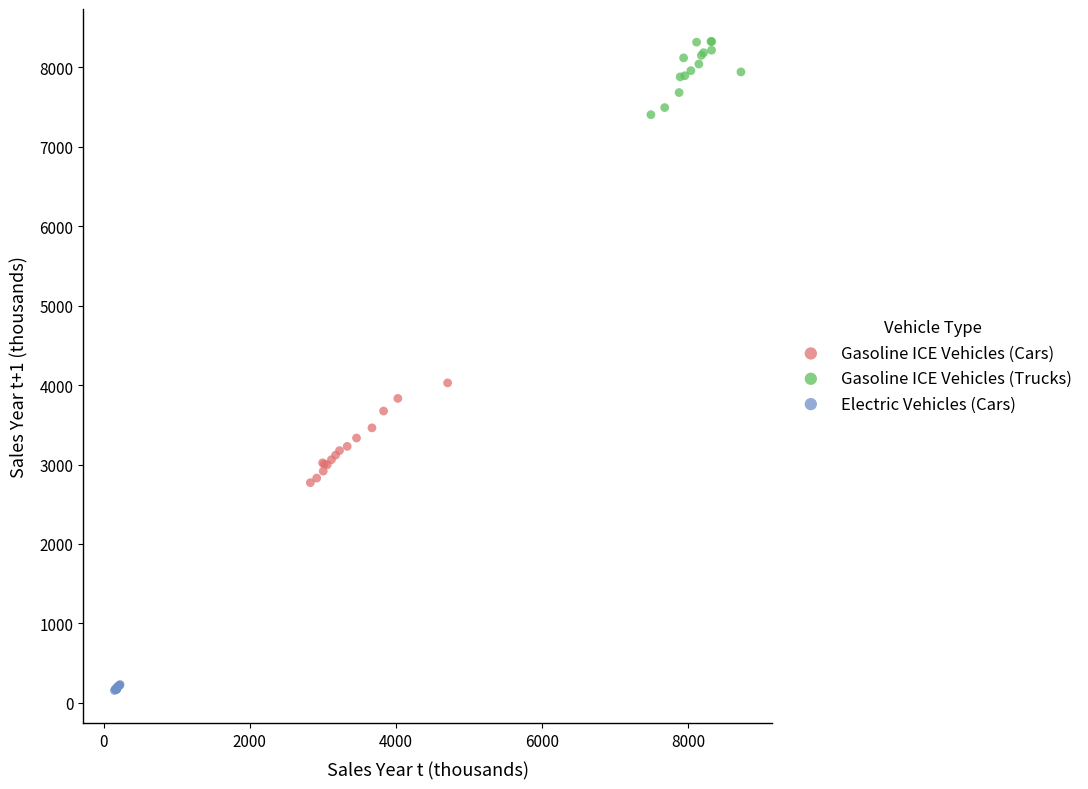

Which series has the largest Y range (max minus min)?

Gasoline ICE Vehicles (Cars)